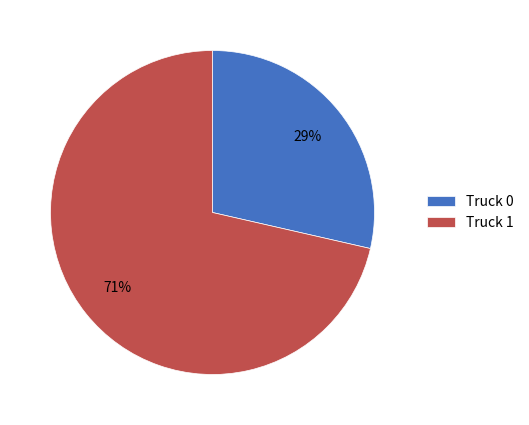

To the nearest percent, what is the average slice percentage?

50%